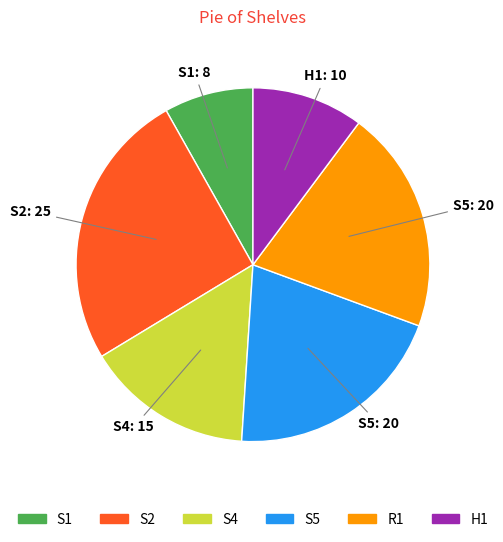

What is the smallest slice in the pie chart?

S1